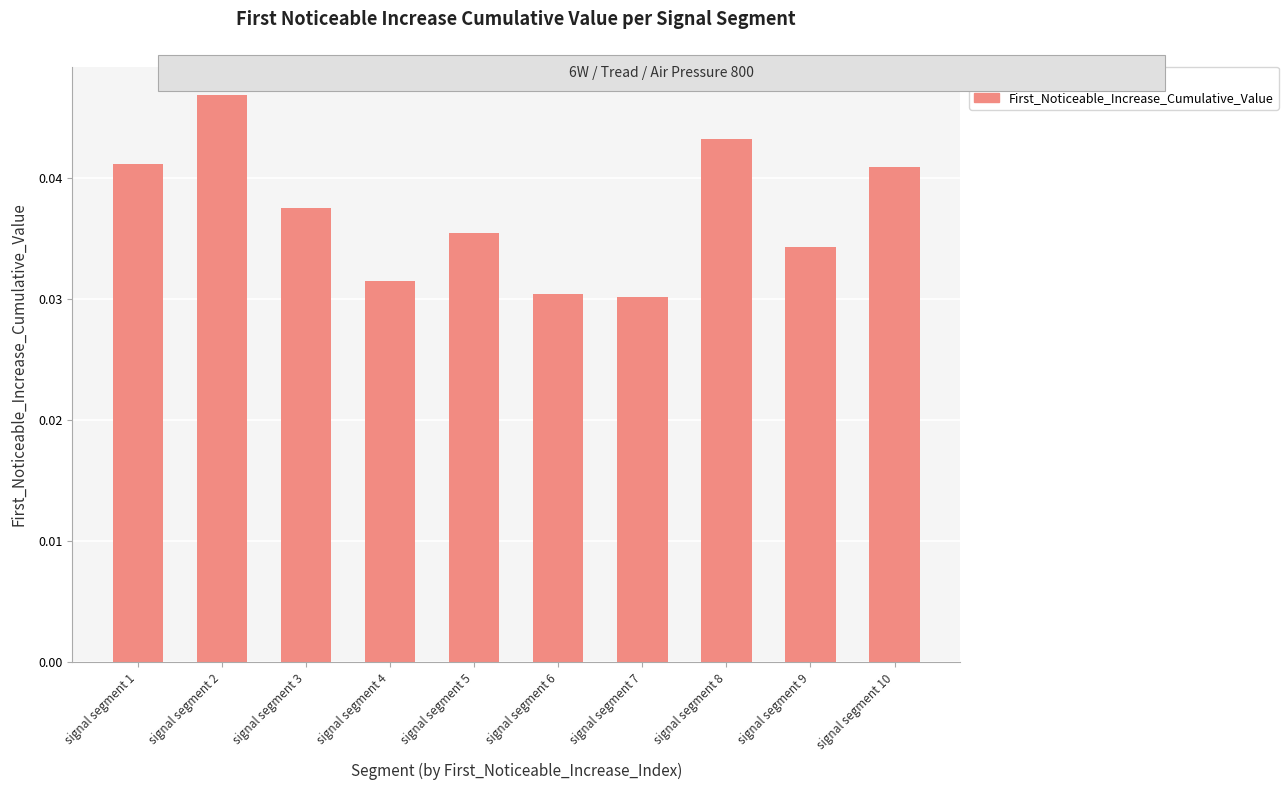

How many values are between 0 and 1?

10